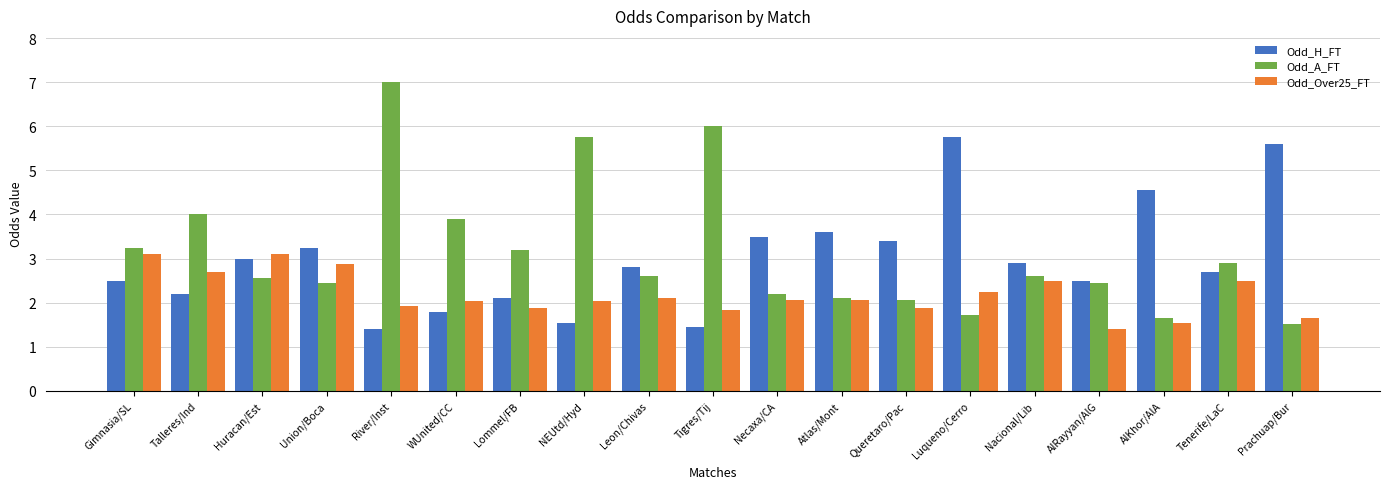

Which series has the widest spread of values?

Odd_A_FT